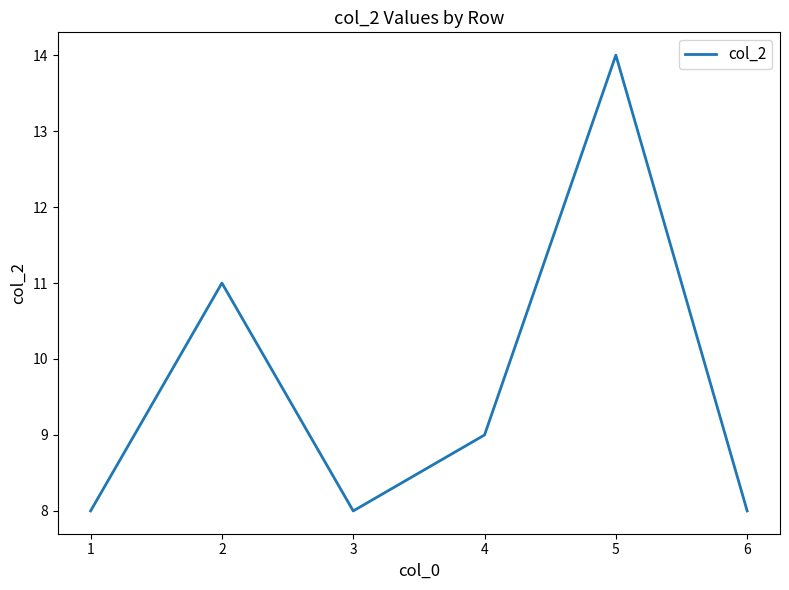

Between 4 and 5, which is larger?

5